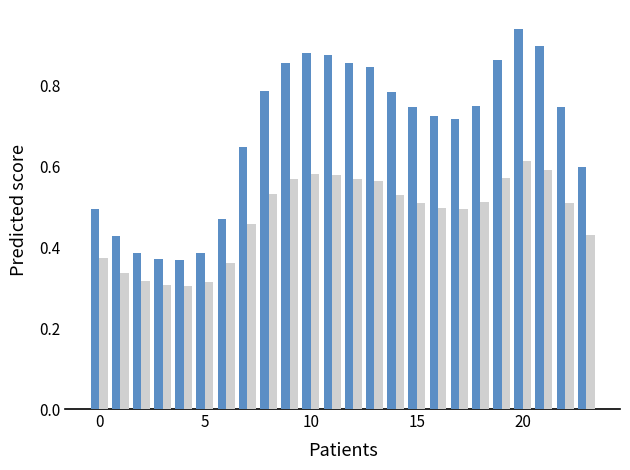

How many groups of bars are there?

24